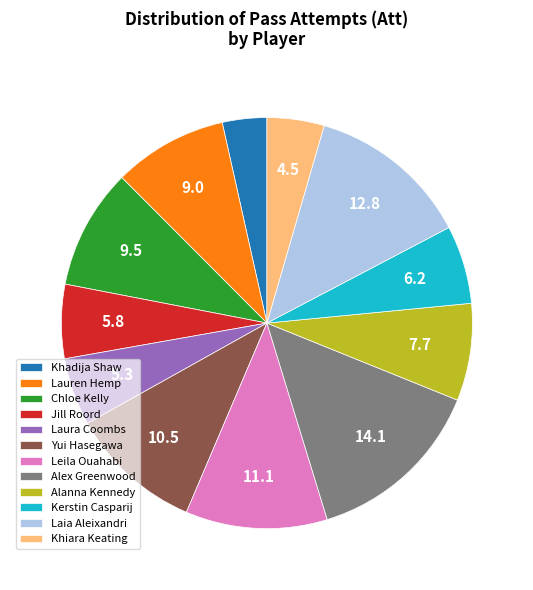

Does Laia Aleixandri represent more than half of the total?

No